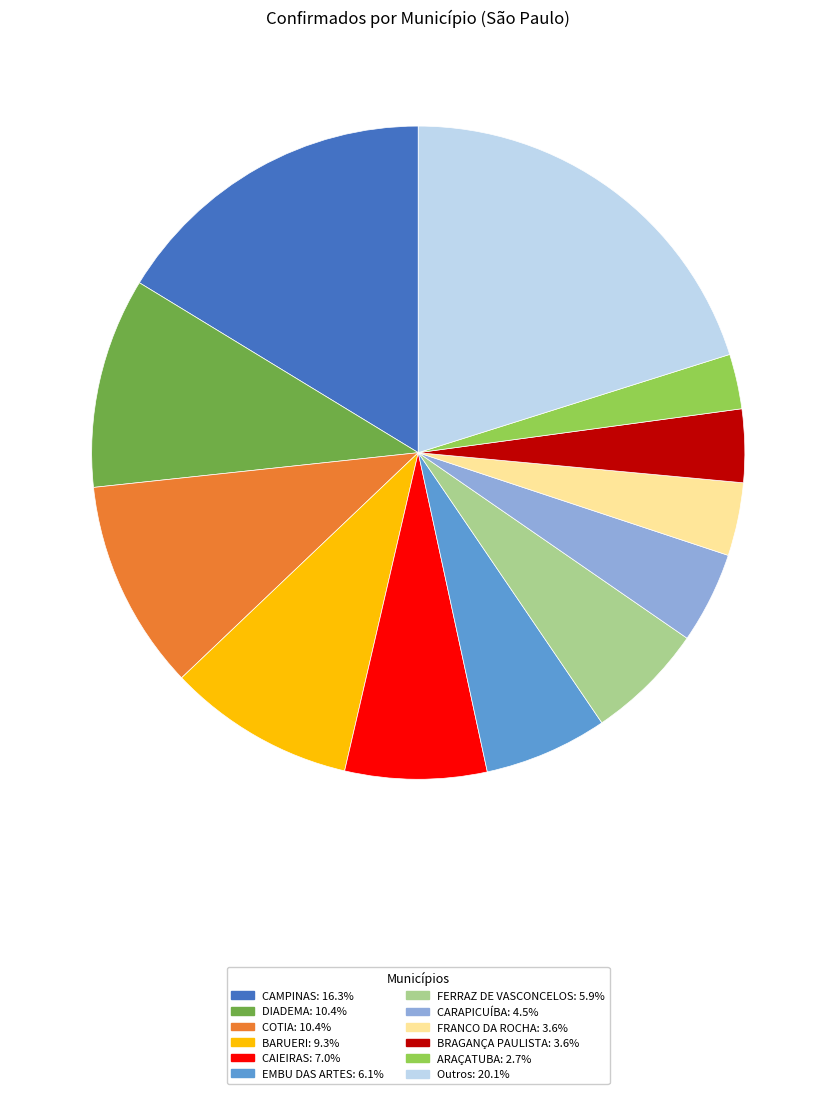

Is there any slice that represents more than half of the pie?

No